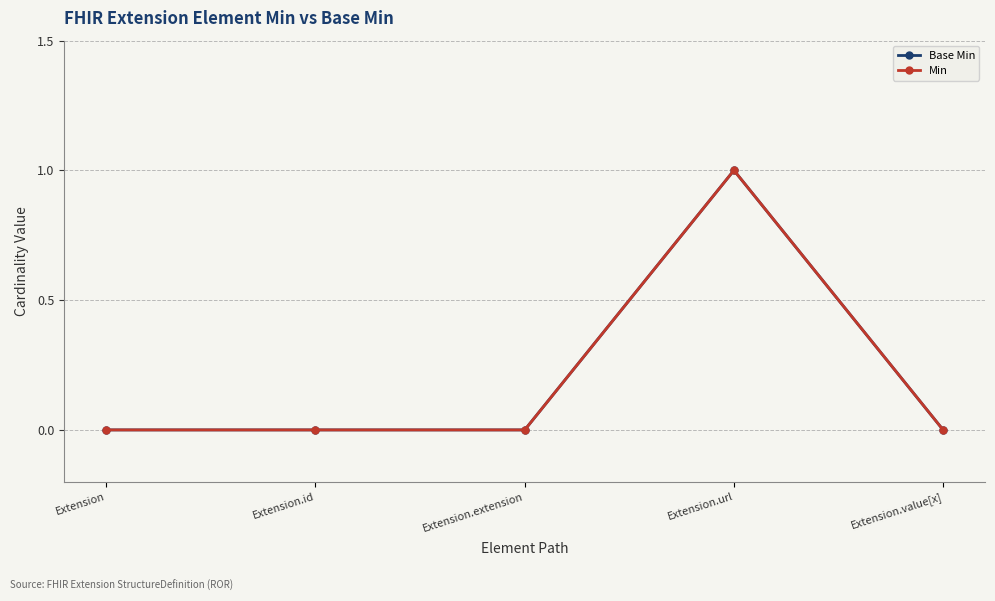

How many Base Min values are between 0 and 1?

5